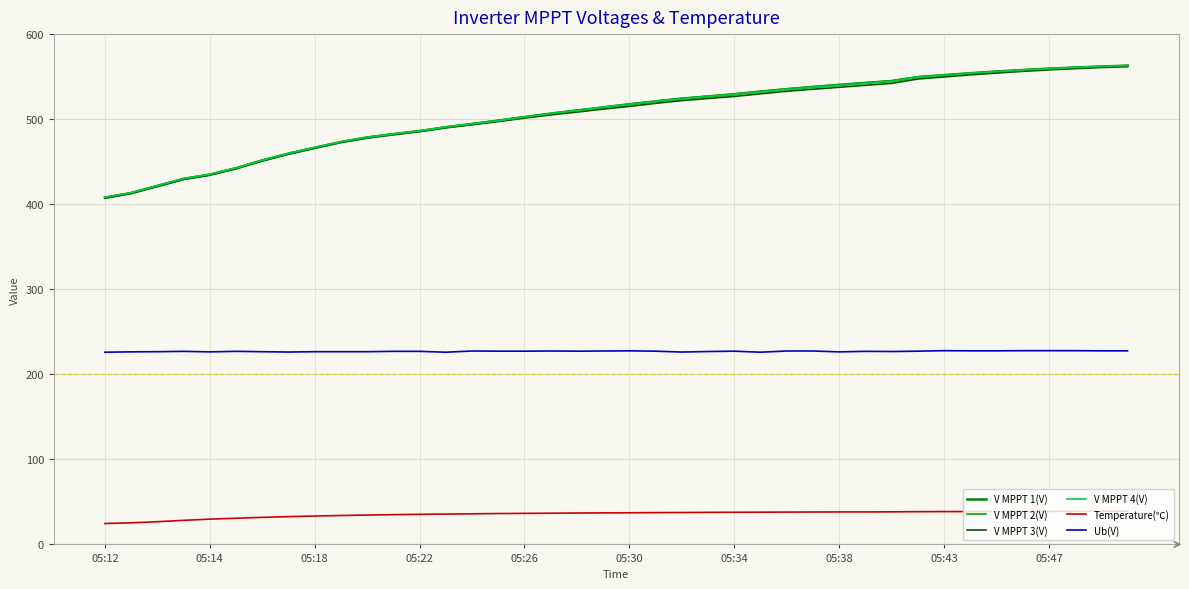

Which series has the largest range (max minus min)?

V MPPT 1(V)